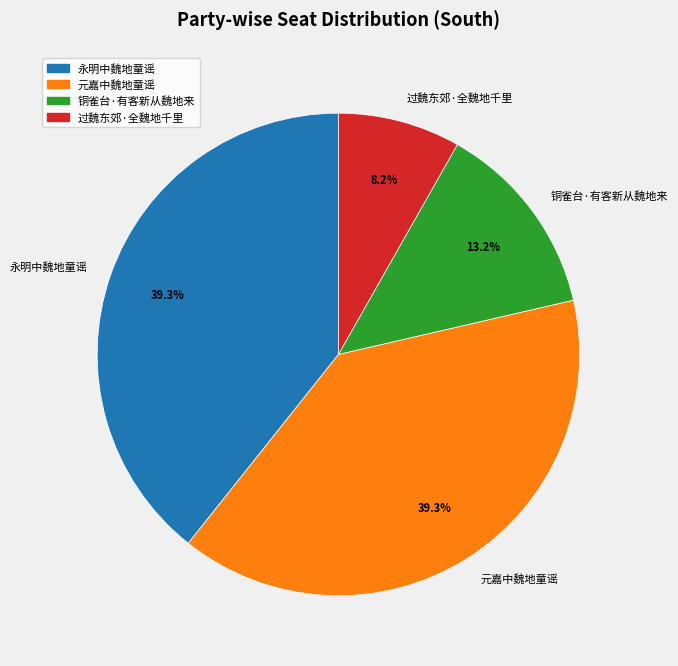

Do 元嘉中魏地童谣 and 过魏东郊·全魏地千里 together represent more than half of the pie?

No